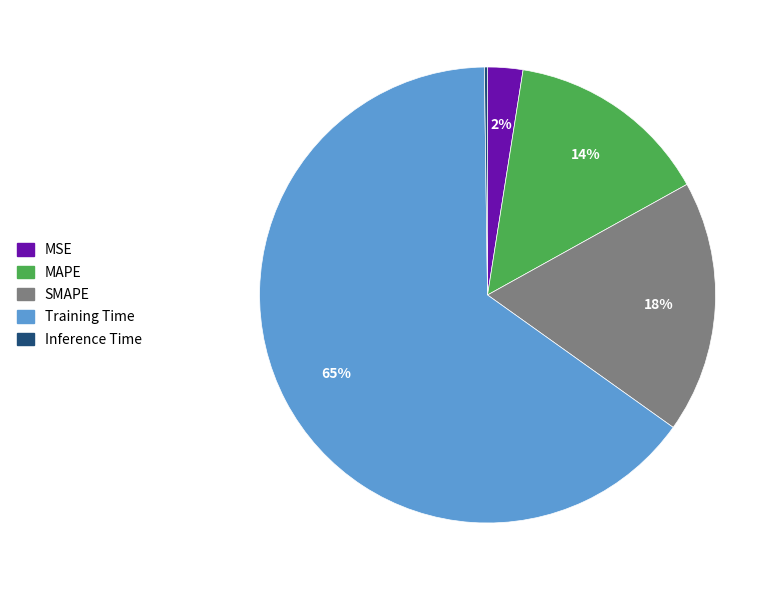

To the nearest percent, what portion does MAPE represent?

14%